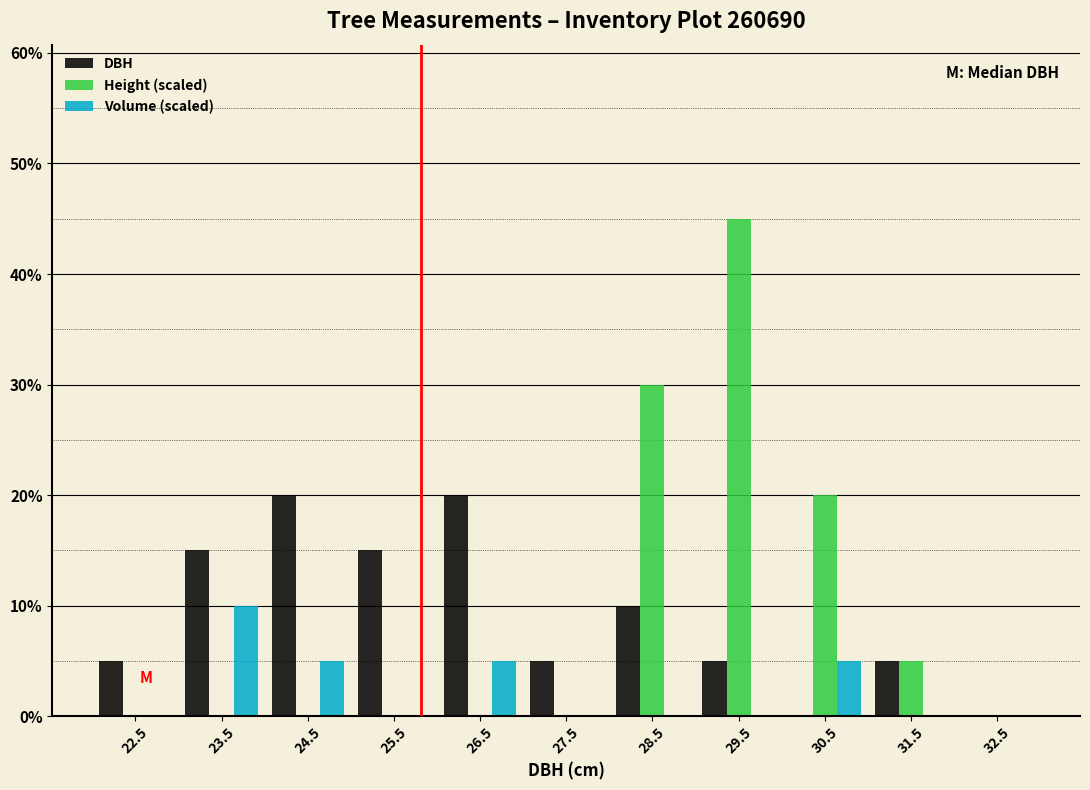

Reading left to right, list every range on the x-axis with the height of the bar of each series over it. The values are not printed on the chart, so give them approximately, as read against the axis.

22 to 23: DBH=5	Height (scaled)=0	Volume (scaled)=0
23 to 24: DBH=15	Height (scaled)=0	Volume (scaled)=10
24 to 25: DBH=20	Height (scaled)=0	Volume (scaled)=5
25 to 26: DBH=15	Height (scaled)=0	Volume (scaled)=0
26 to 27: DBH=20	Height (scaled)=0	Volume (scaled)=5
27 to 28: DBH=5	Height (scaled)=0	Volume (scaled)=0
28 to 29: DBH=10	Height (scaled)=30	Volume (scaled)=0
29 to 30: DBH=5	Height (scaled)=45	Volume (scaled)=0
30 to 31: DBH=0	Height (scaled)=20	Volume (scaled)=5
31 to 32: DBH=5	Height (scaled)=5	Volume (scaled)=0
32 to 33: DBH=0	Height (scaled)=0	Volume (scaled)=0